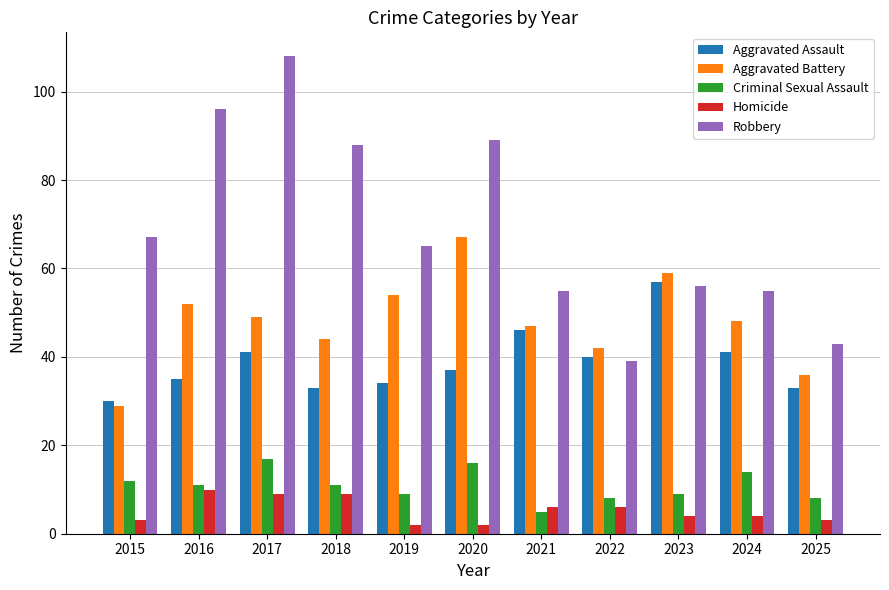

Rank the series by their maximum value, from highest to lowest.

Robbery, Aggravated Battery, Aggravated Assault, Criminal Sexual Assault, Homicide